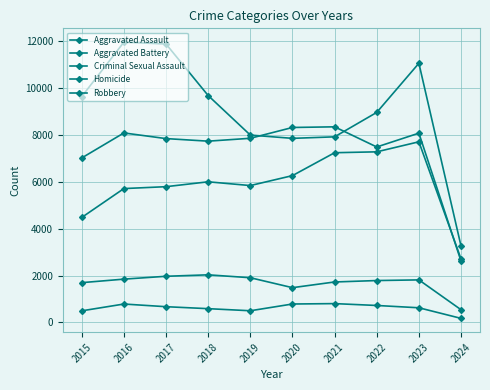

True or false: Aggravated Battery and Aggravated Assault intersect in this chart.

True